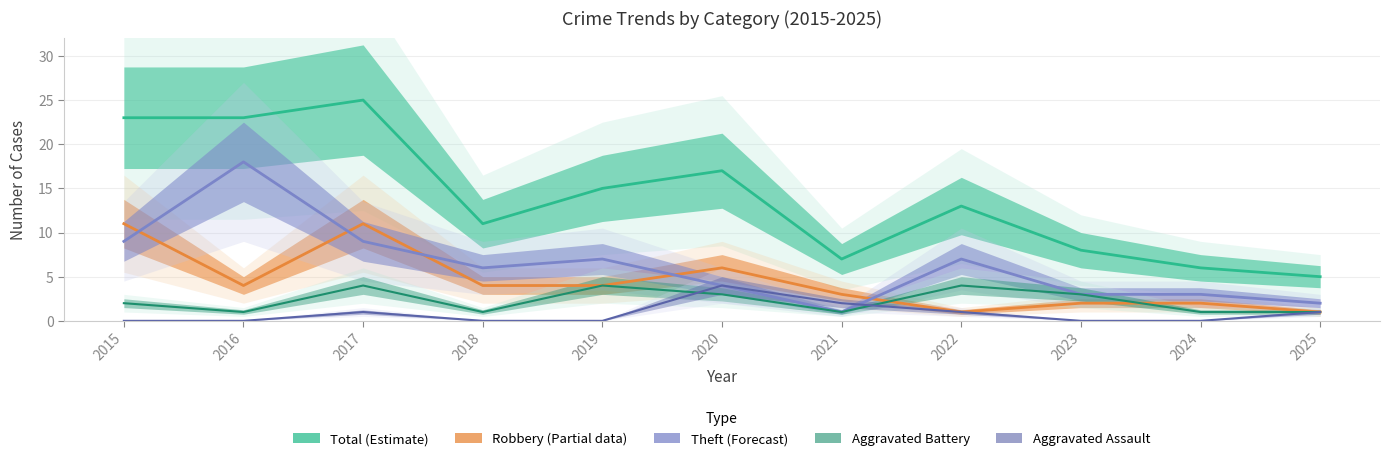

The value of Aggravated Battery at 2020 is 3. True or false?

True